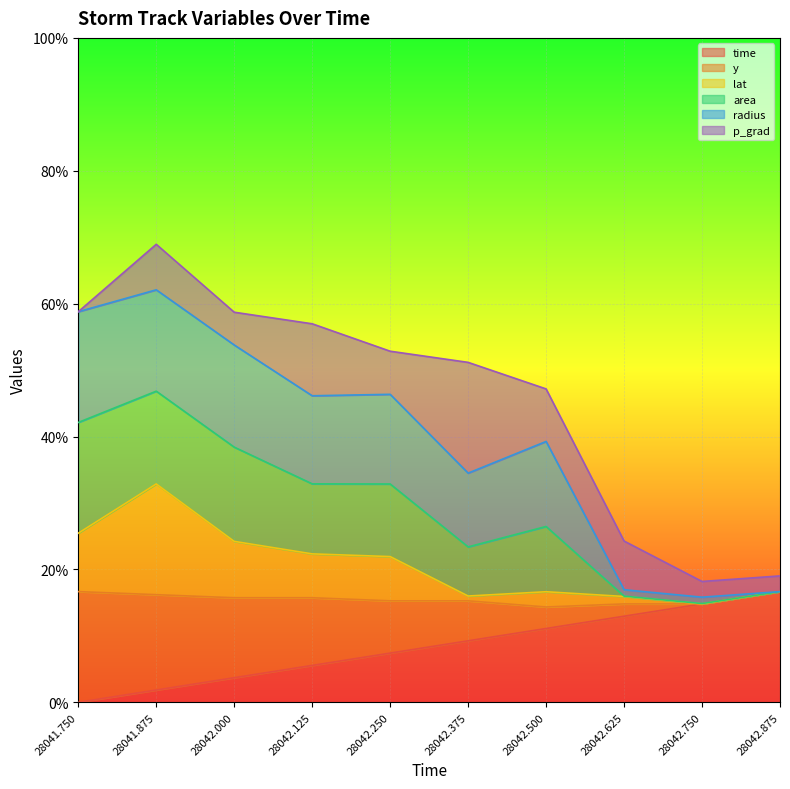

List the labels in order of time value, smallest first.

28041.750, 28041.875, 28042.000, 28042.125, 28042.250, 28042.375, 28042.500, 28042.625, 28042.750, 28042.875